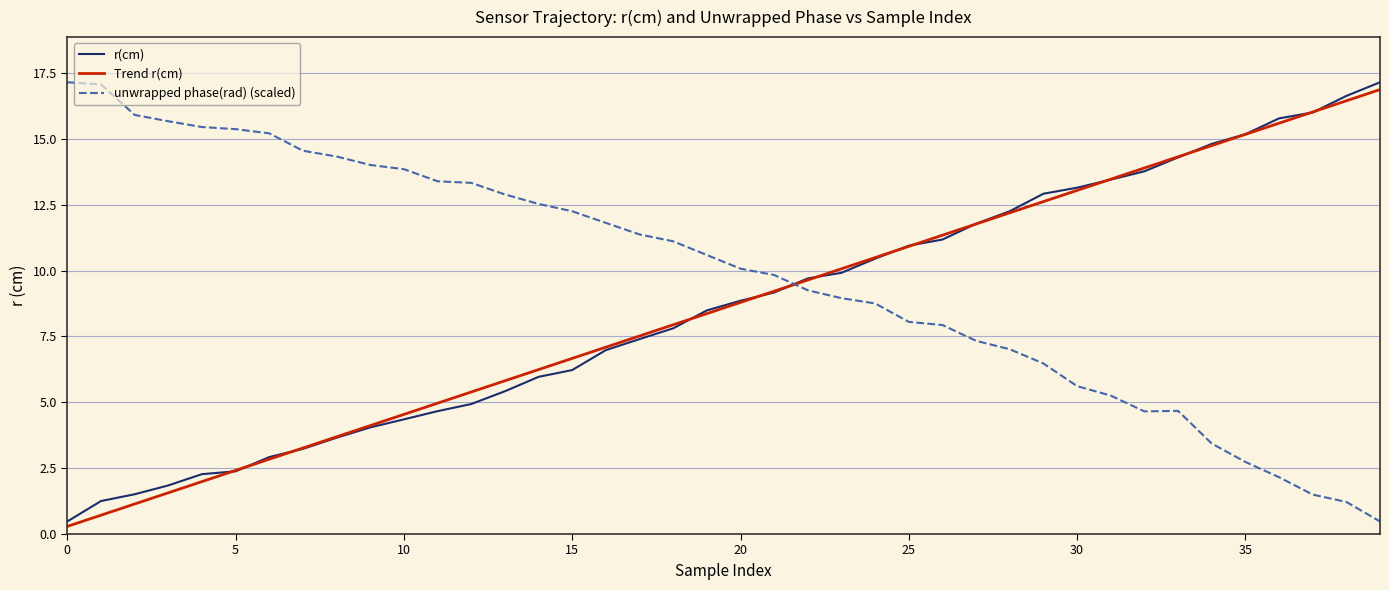

Which series ends up on top after the final intersection of unwrapped phase(rad) (scaled) and r(cm)?

r(cm)